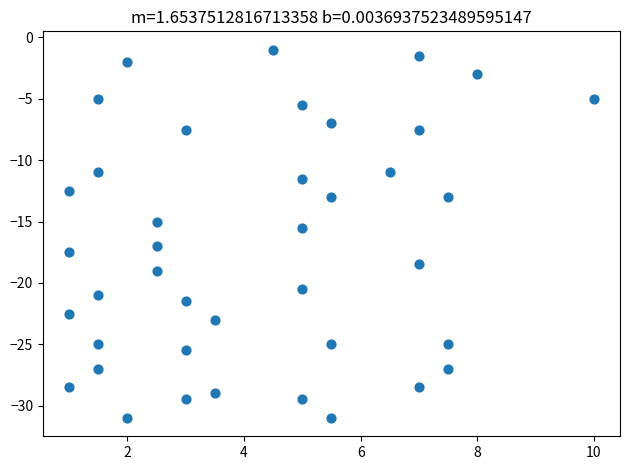

What Y value in the scatter plot is closest to -16?

-15.5